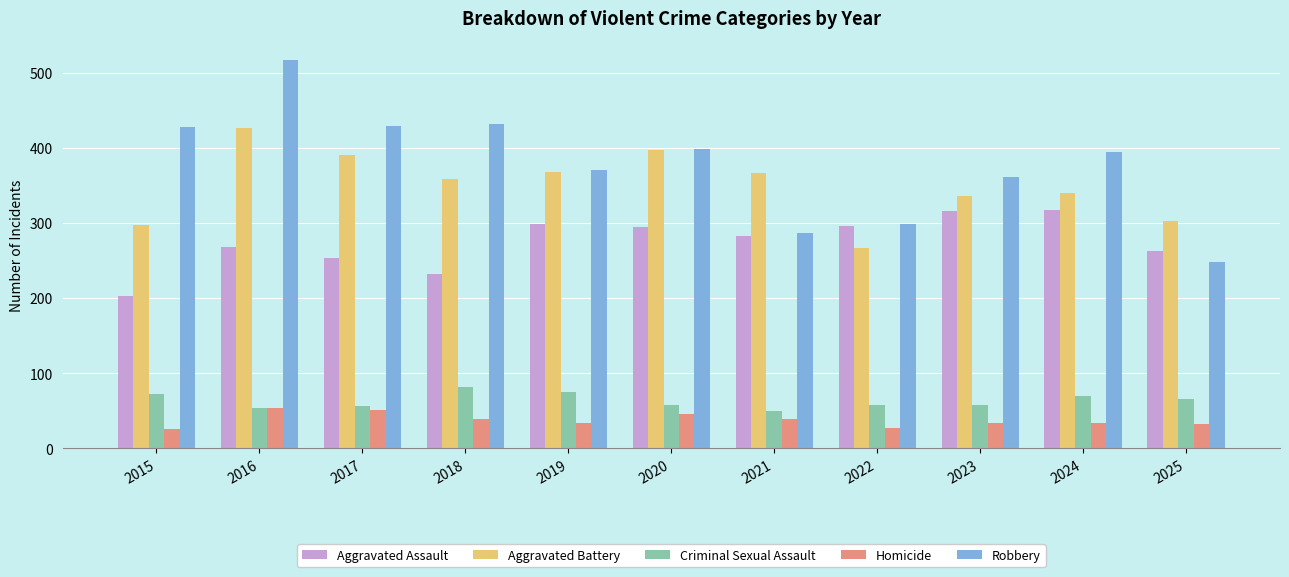

At which label is Criminal Sexual Assault closest to 65?

2025